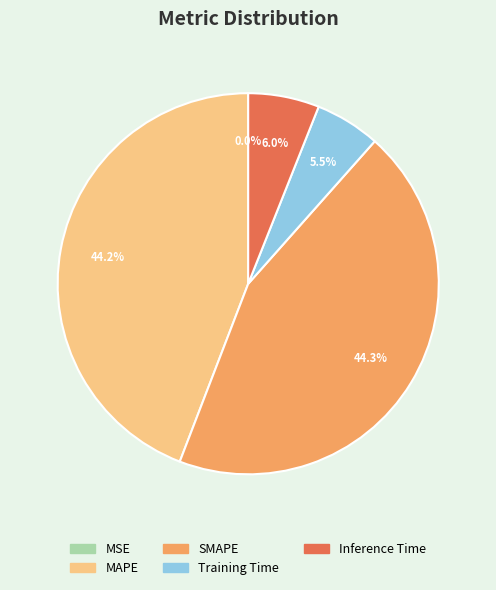

Is it true that SMAPE is 44% of the pie?

True